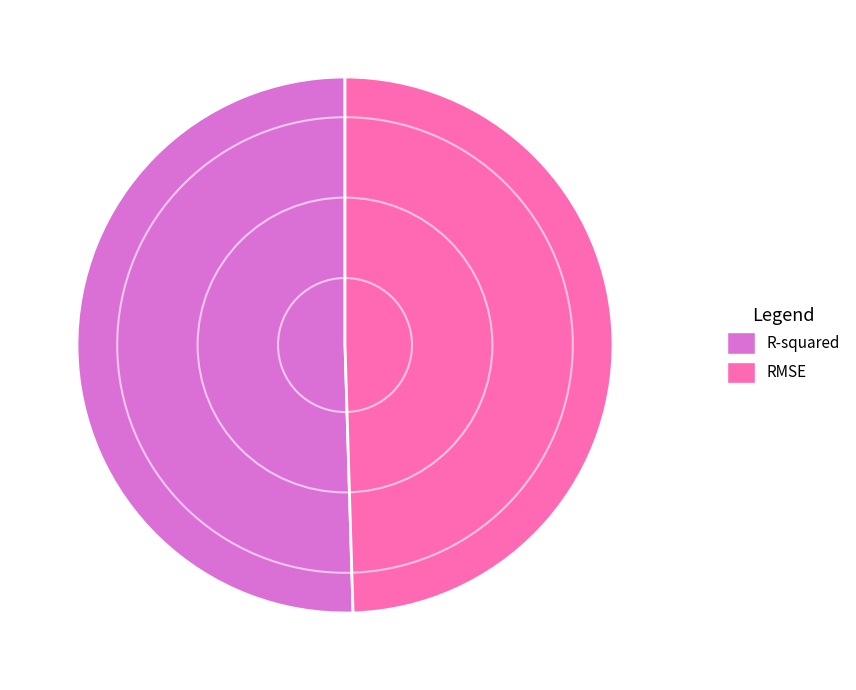

Which slice represents more than half of the pie?

R-squared